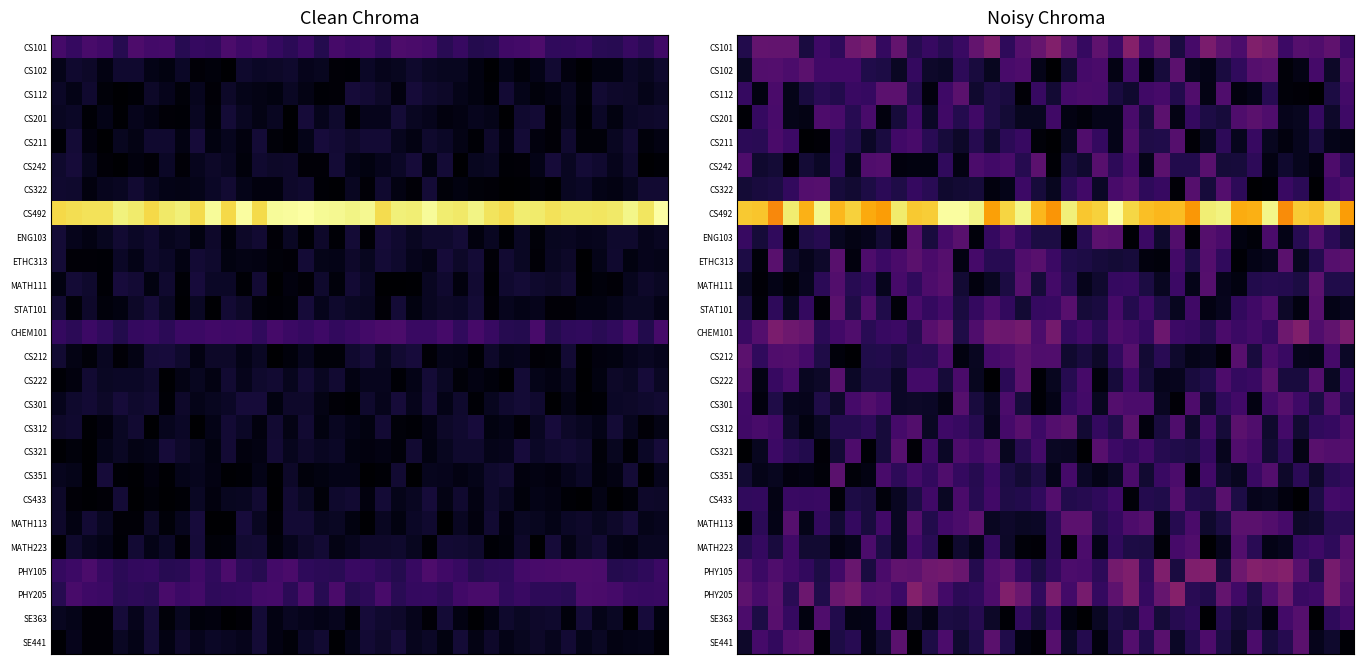

List the series in order of their peak value, lowest first.

CS211, CS301, CS322, SE363, MATH223, CS433, CS321, ETHC313, STAT101, CS312, SE441, CS351, CS201, ENG103, CS222, MATH111, CS242, CS102, MATH113, CS212, CS112, CHEM101, PHY105, CS101, PHY205, CS492